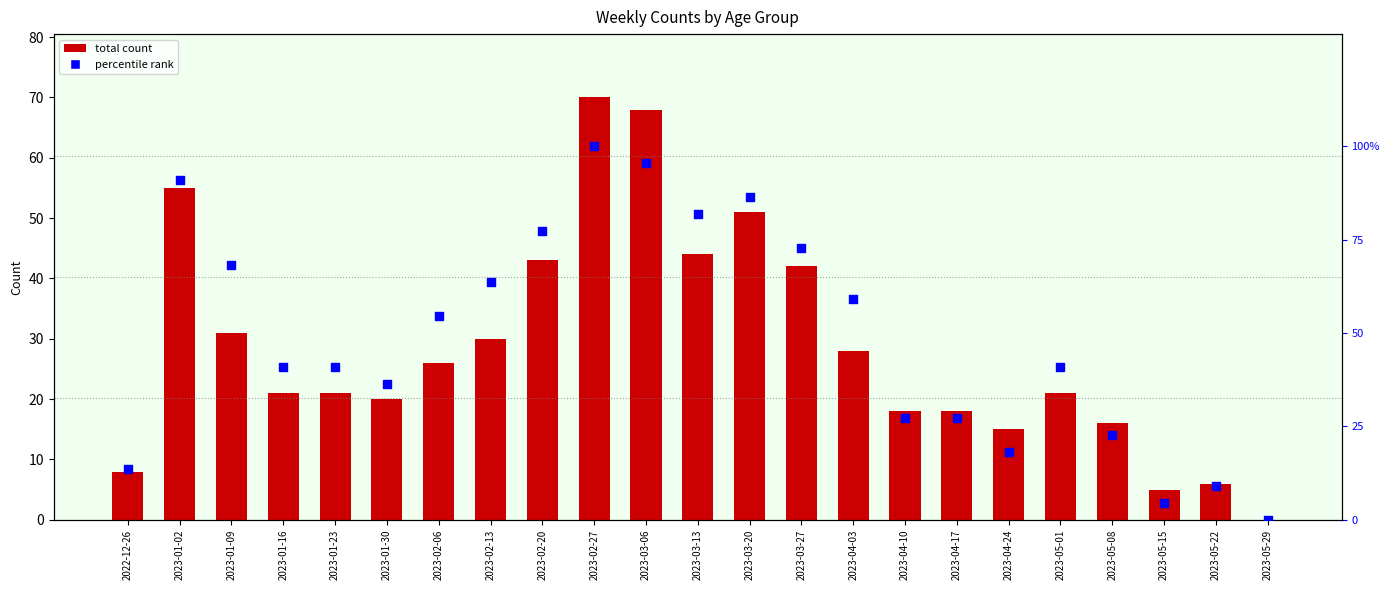

What is the total value across all series at 2023-01-02?

145.9